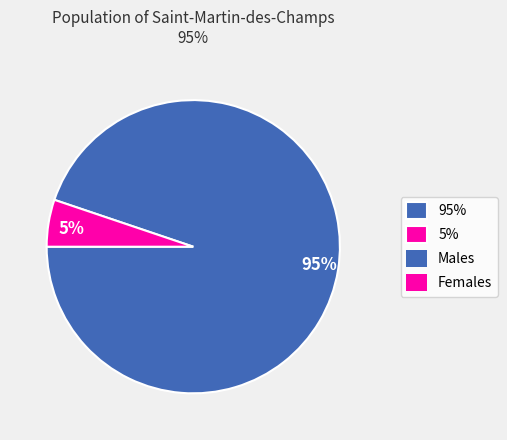

Rank the categories by value from highest to lowest.

95%, 5%